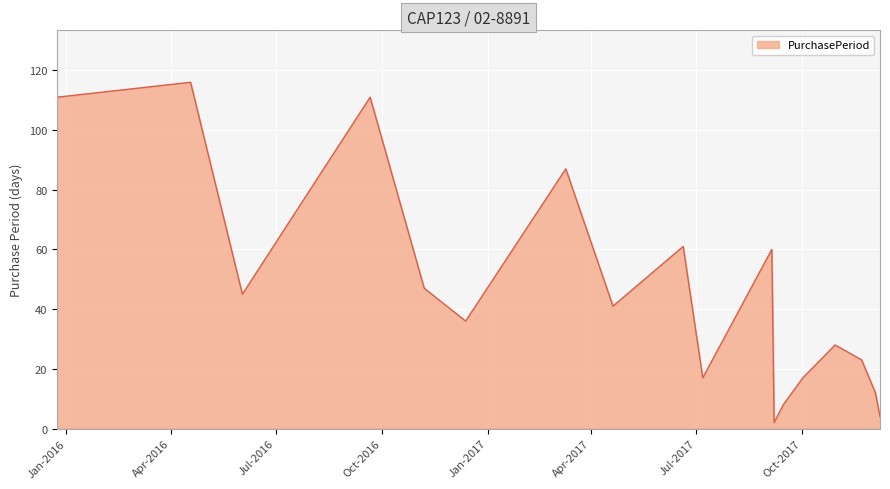

What is the difference between the maximum and minimum values?

114